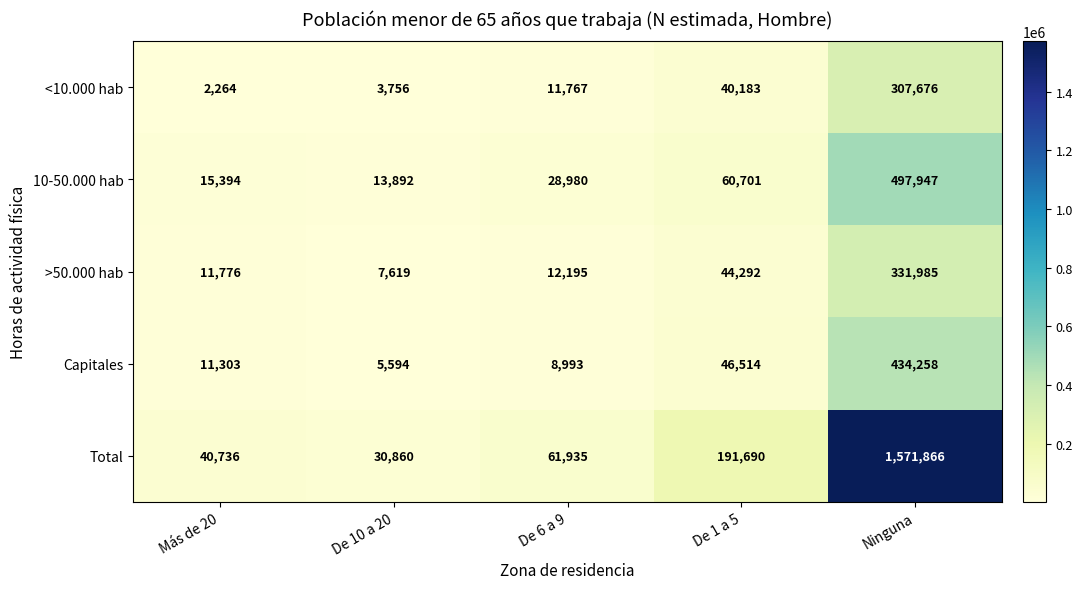

What is the sum of all <10.000 hab values?

365646